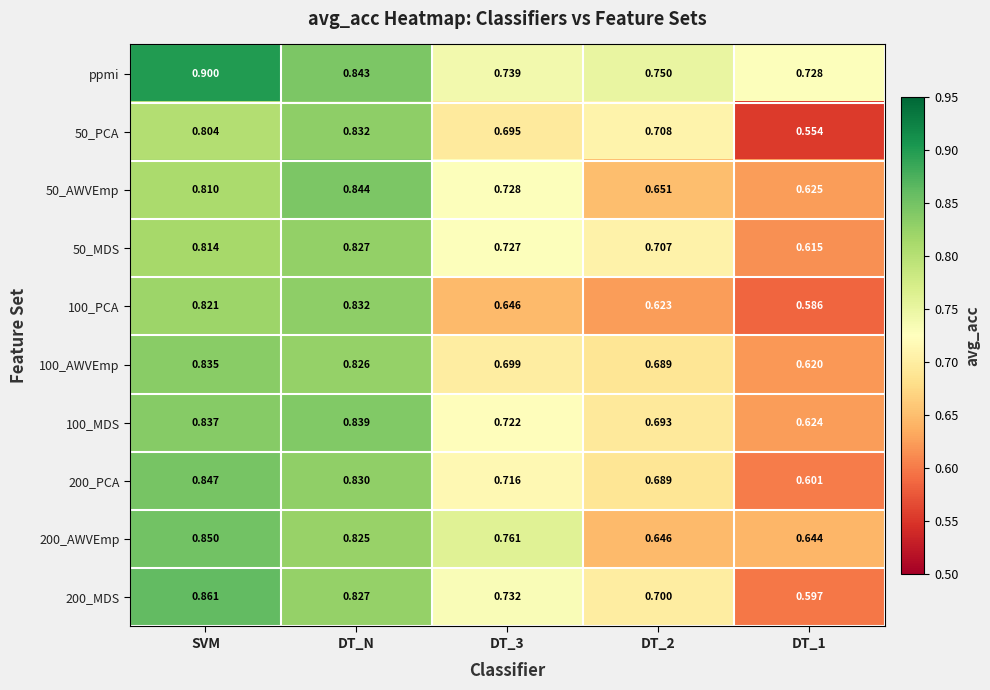

Which category has the highest value in the 200_PCA series?

SVM